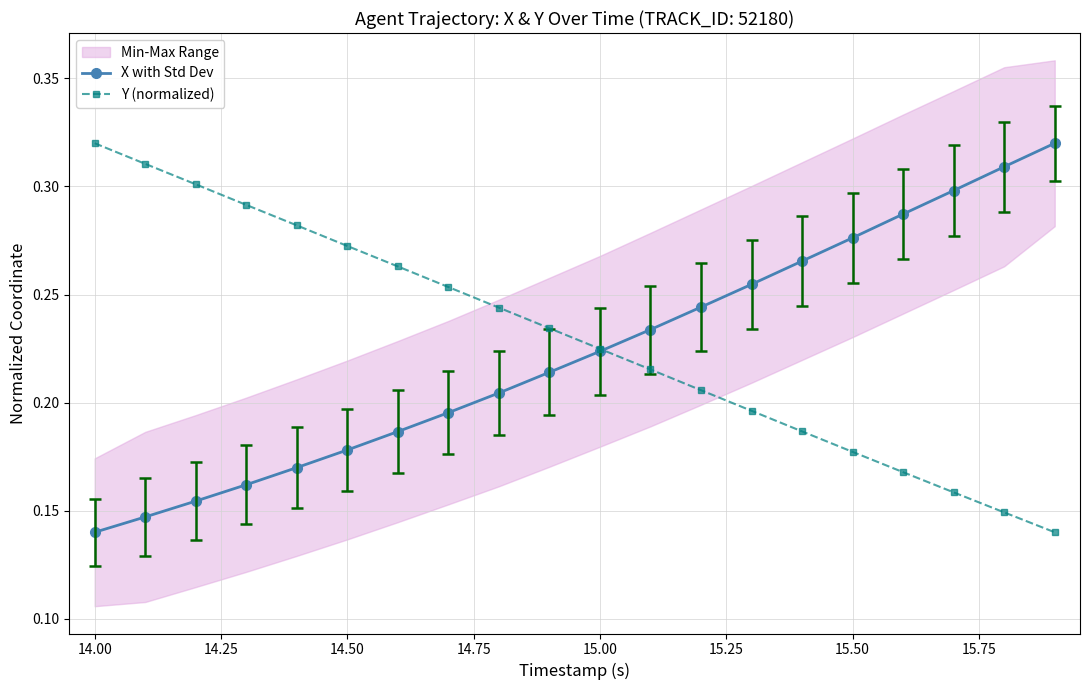

List the series in order of their overall mean, highest first.

Y (normalized), X with Std Dev